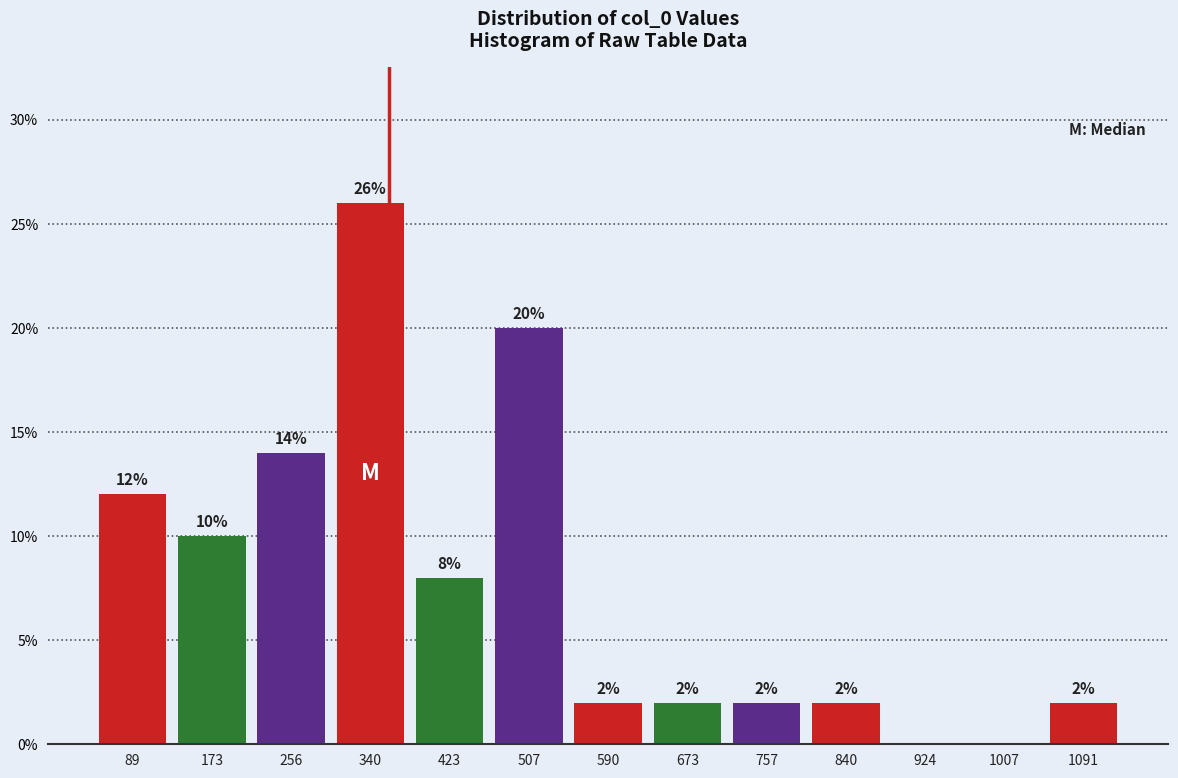

Which range on the x-axis has the tallest bar?

300 to 380